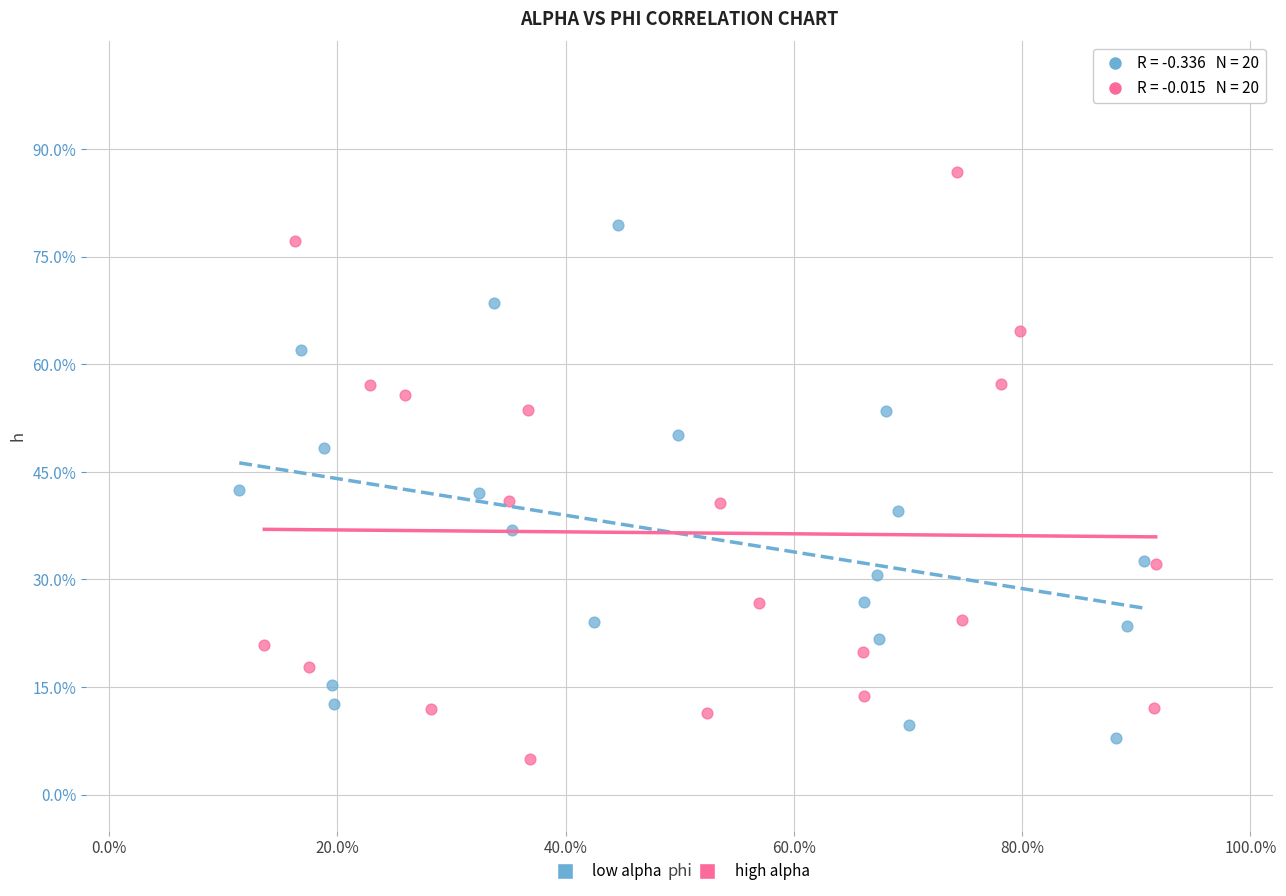

Which series contains the lowest Y value?

high alpha